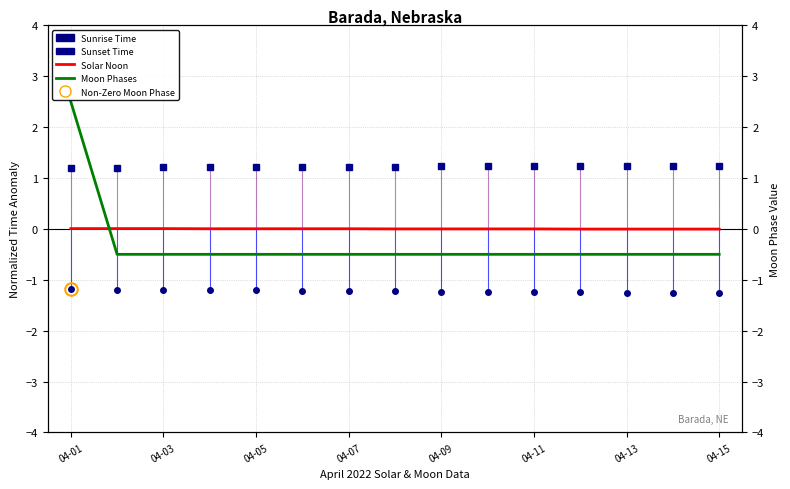

The Sunrise Time series shows -1.8 at 04-07. True or false?

False